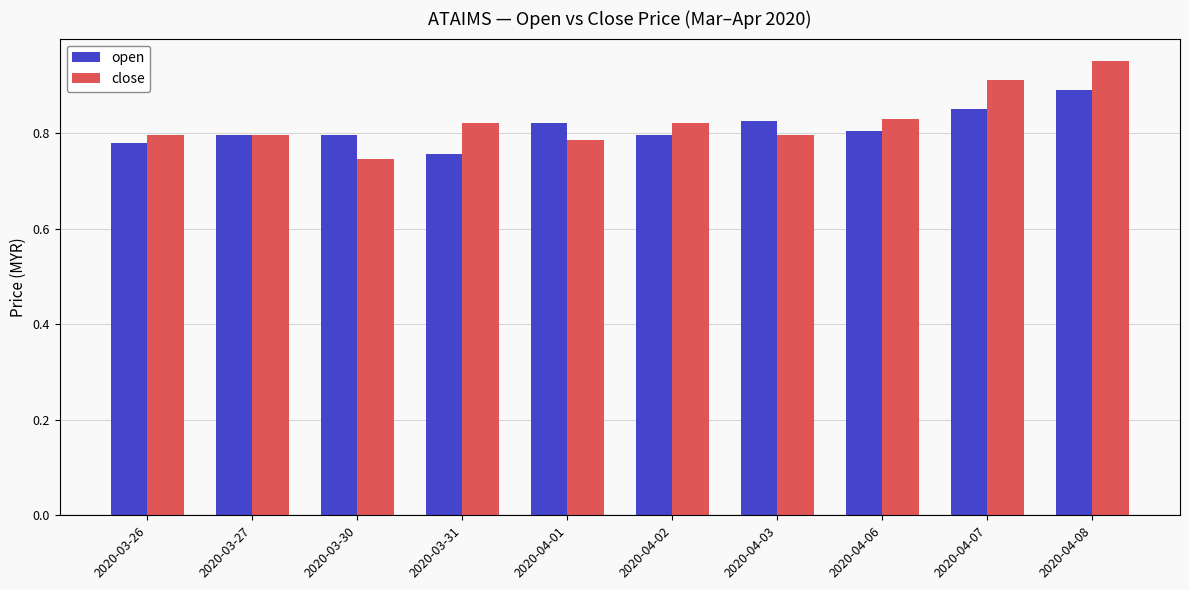

Rank the series by their maximum value, from highest to lowest.

close, open